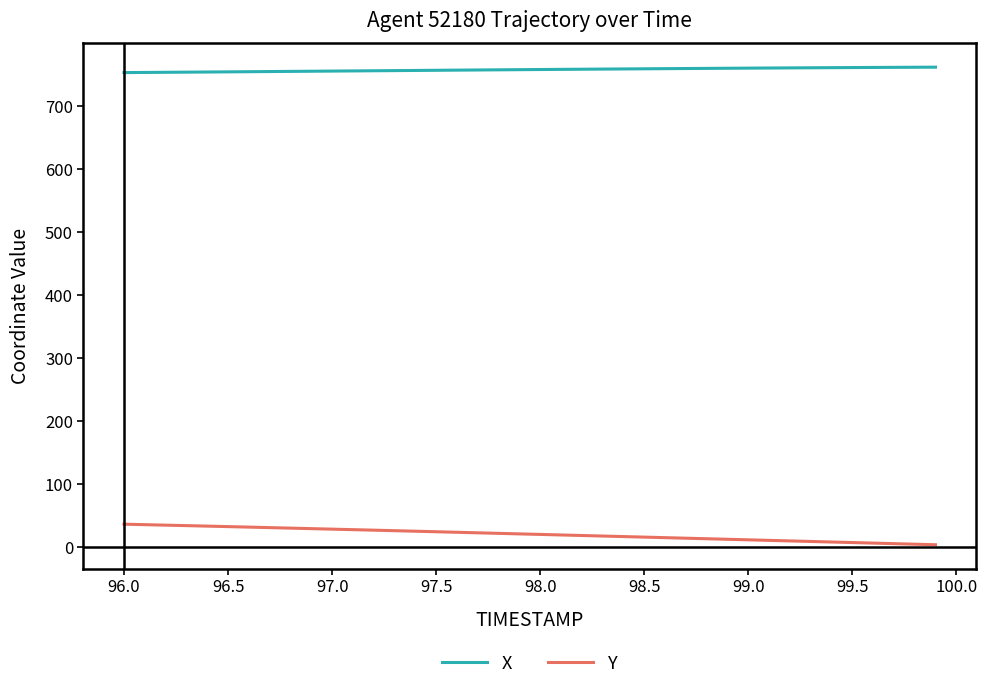

Does the chart have visible grid lines?

No